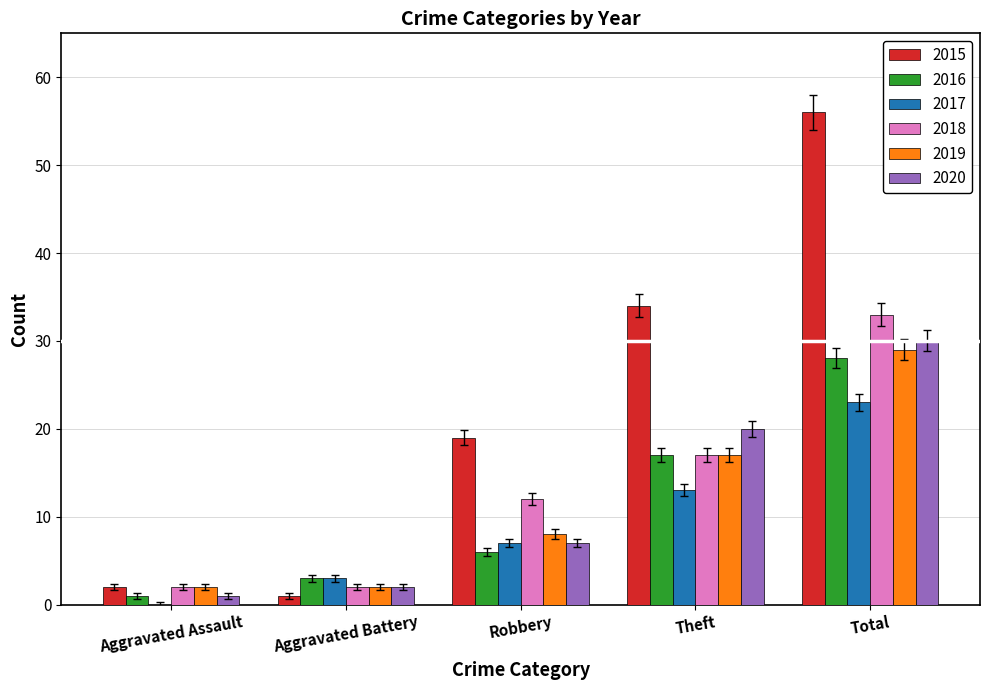

What is the maximum value for 2017?

23